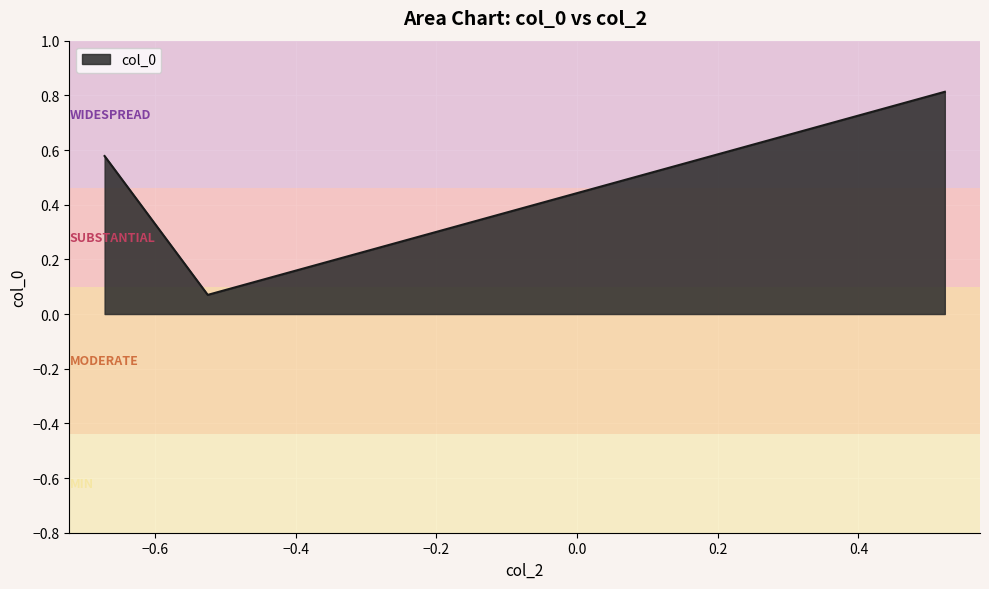

What is the maximum value shown in the chart?

0.8